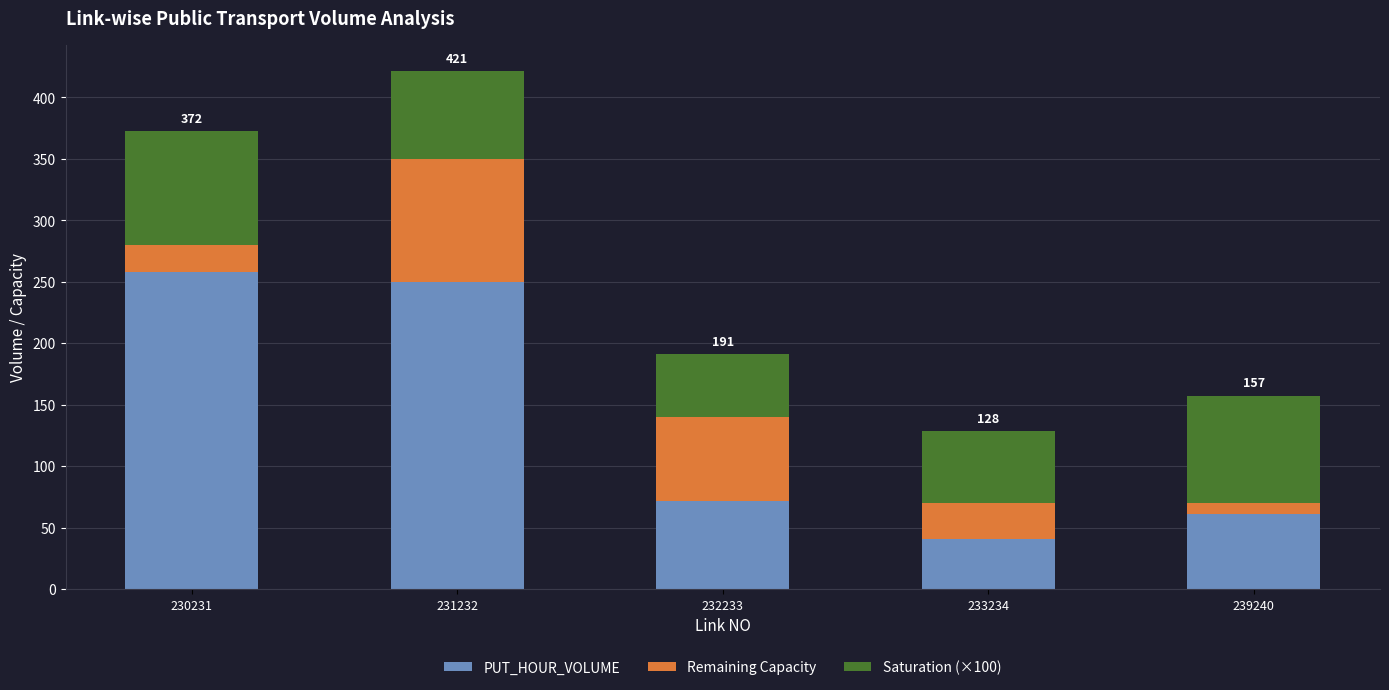

Is it true that PUT_HOUR_VOLUME equals 71.6 at 232233?

True